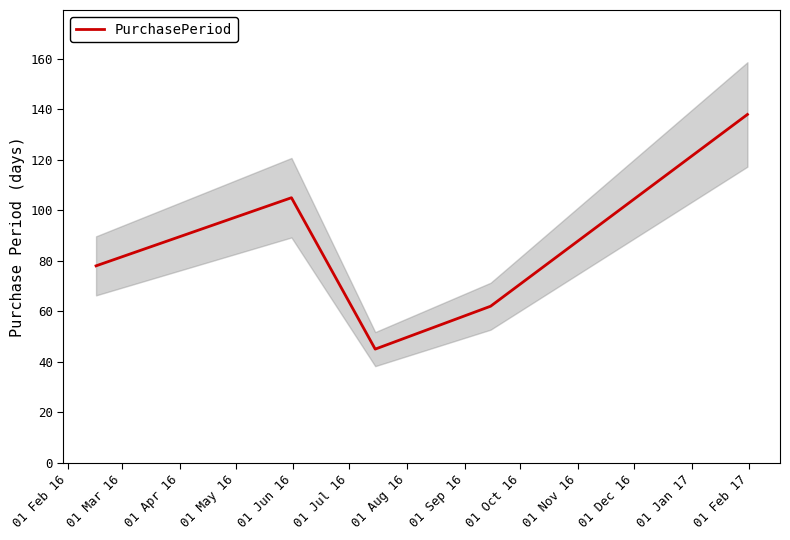

Count the number of values greater than 78.

2